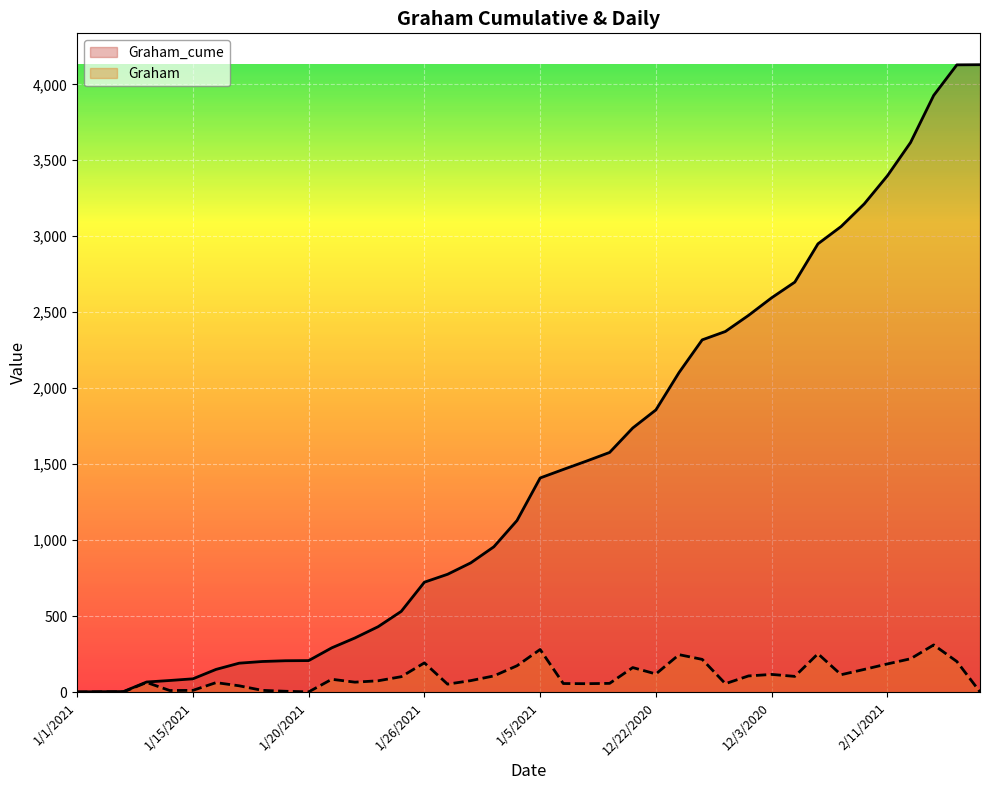

What position from the right is 2/13/2021?

3